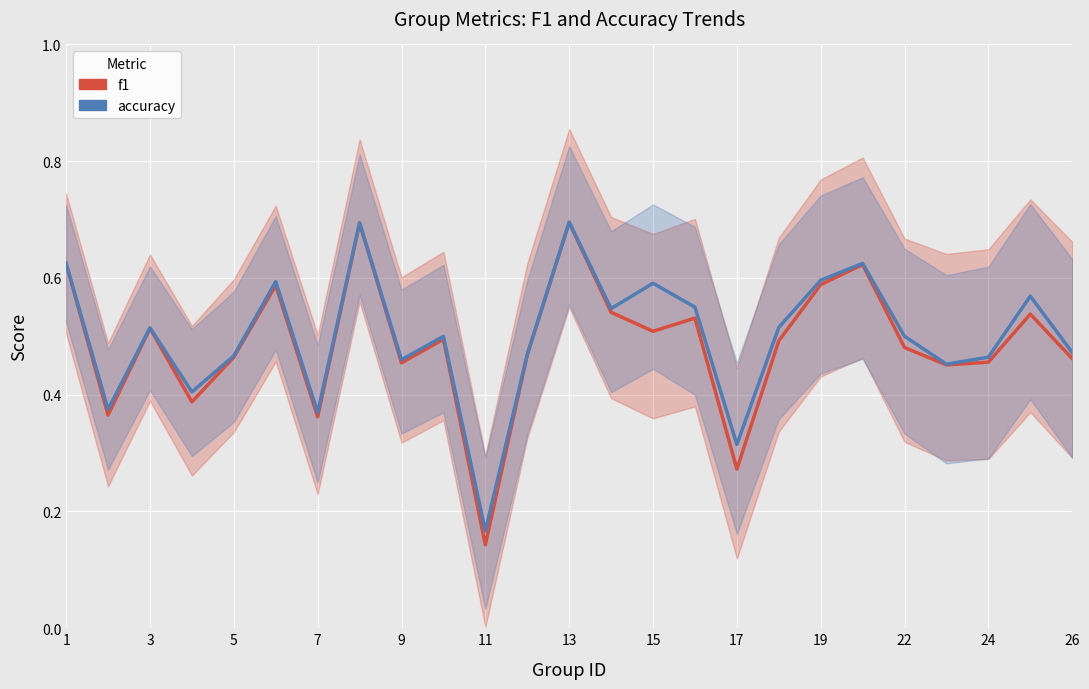

True or false: accuracy and f1 intersect in this chart.

False